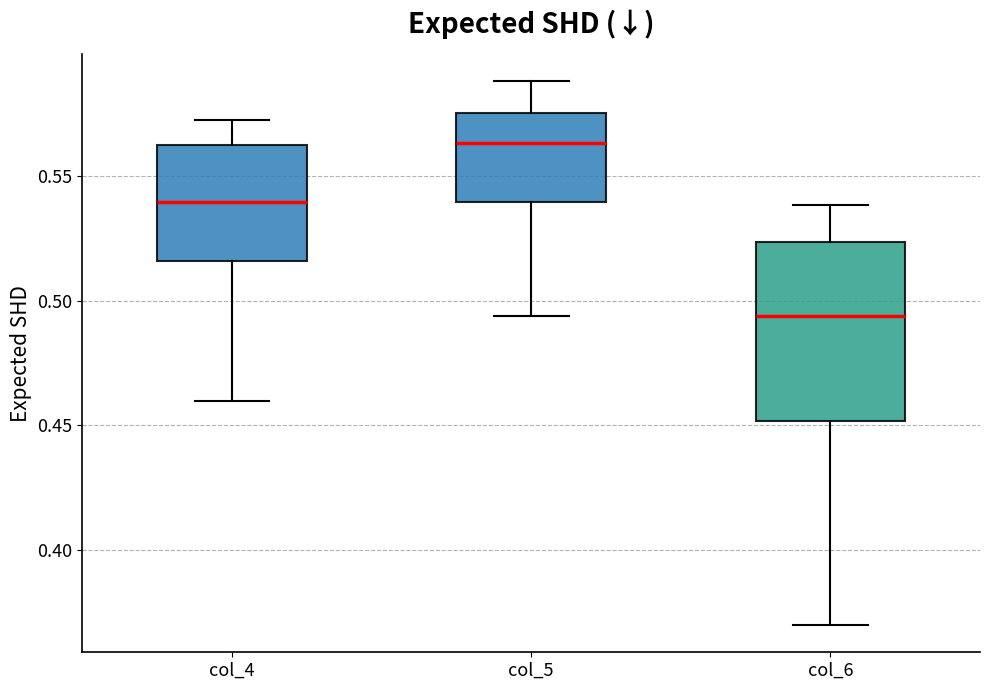

Which box is the tallest, from its lower edge to its upper edge?

col_6